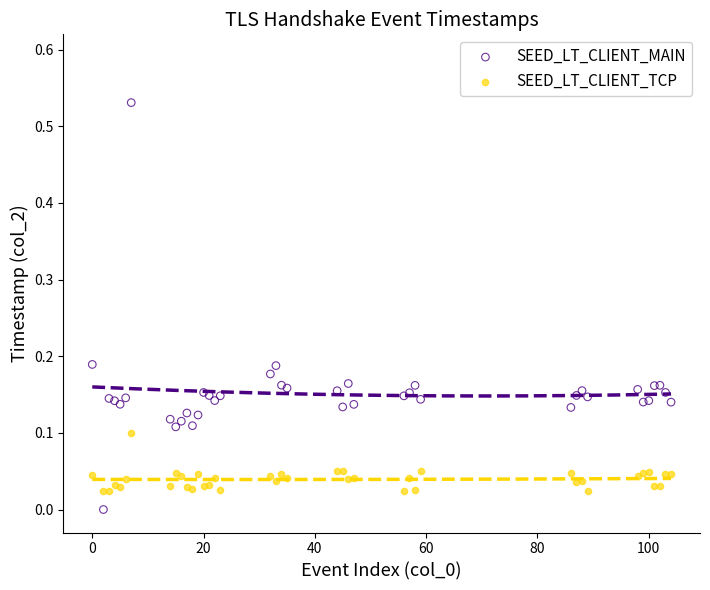

Which series contains the highest Y value?

SEED_LT_CLIENT_MAIN